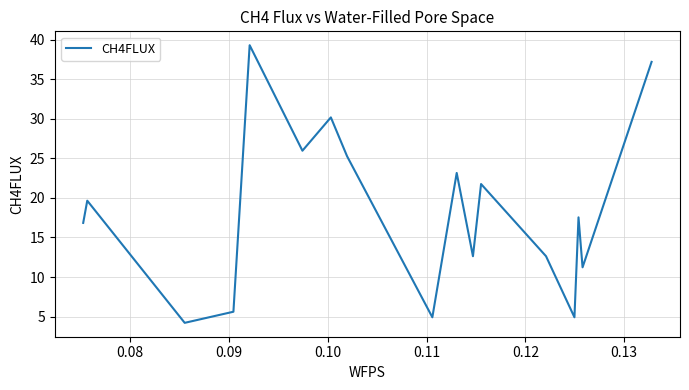

What is the average value?

18.4